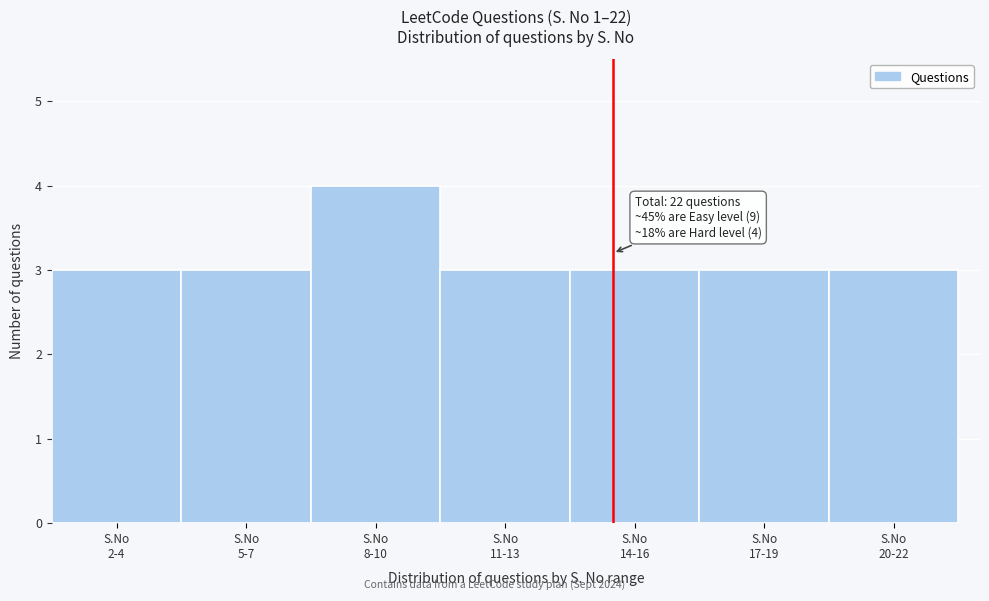

Reading left to right, list all the values displayed in this chart.

3	3	4	3	3	3	3